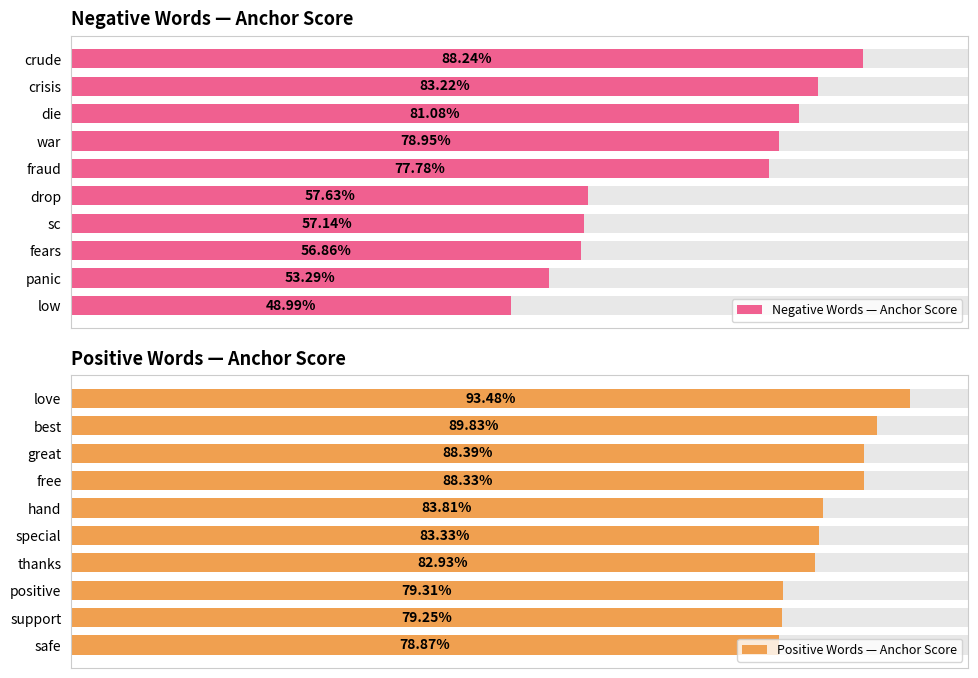

Rank the series at 6 from highest to lowest value.

Positive Words — Anchor Score, Negative Words — Anchor Score